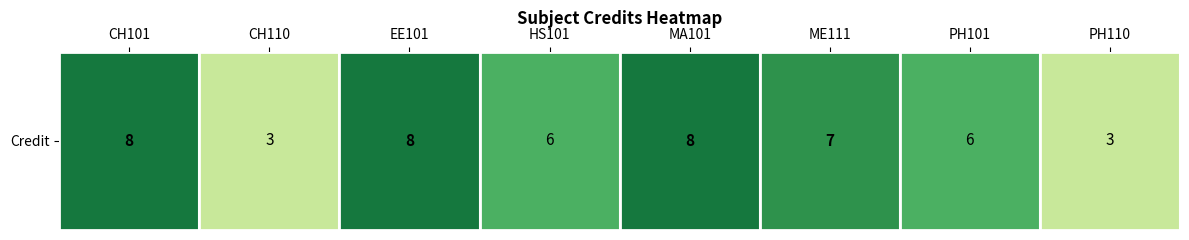

Approximately how many times larger is the value at ME111 compared to HS101?

1.2